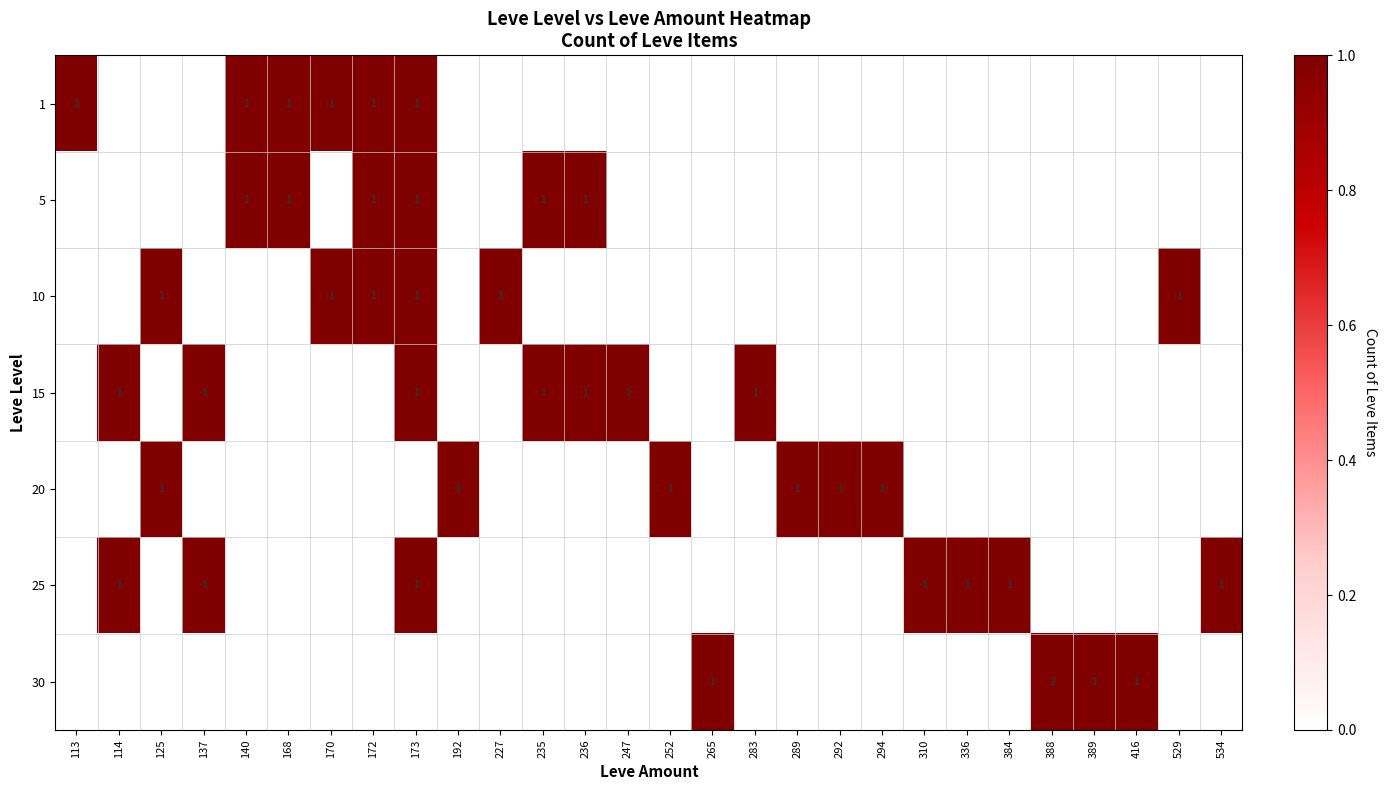

The value of 20 at 384 is 0. True or false?

True